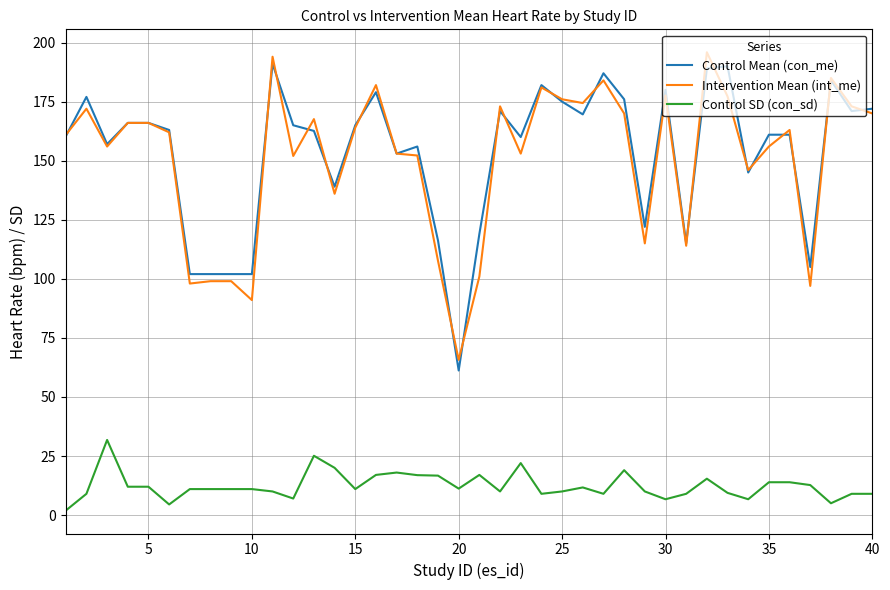

True or false: Control SD (con_sd) and Intervention Mean (int_me) cross at least once.

False